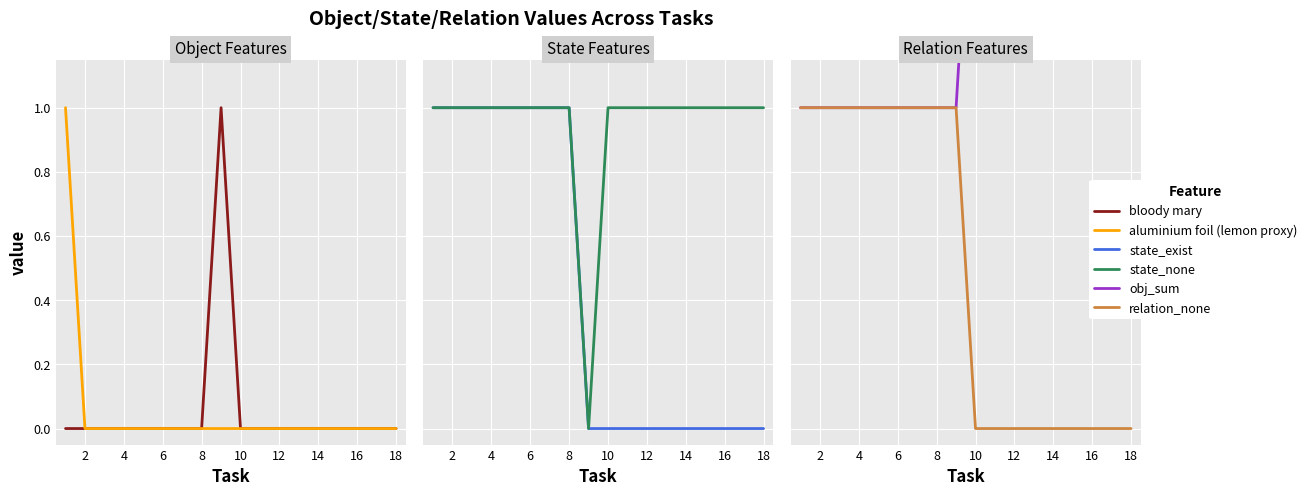

Which series has the largest total across all categories?

obj_sum